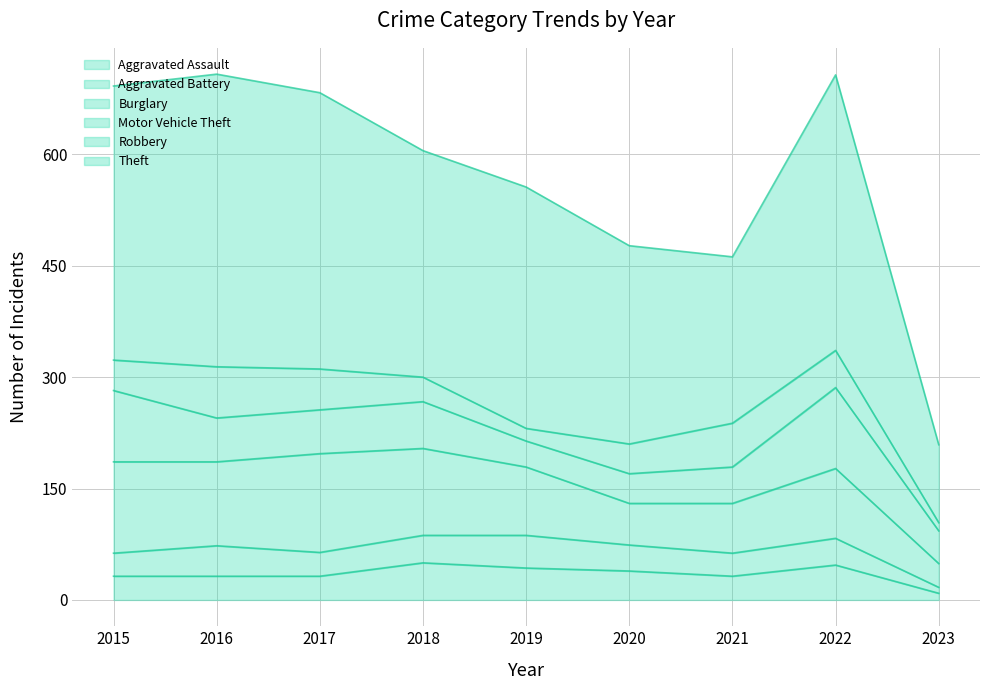

How many times do Aggravated Battery and Aggravated Assault cross each other?

3